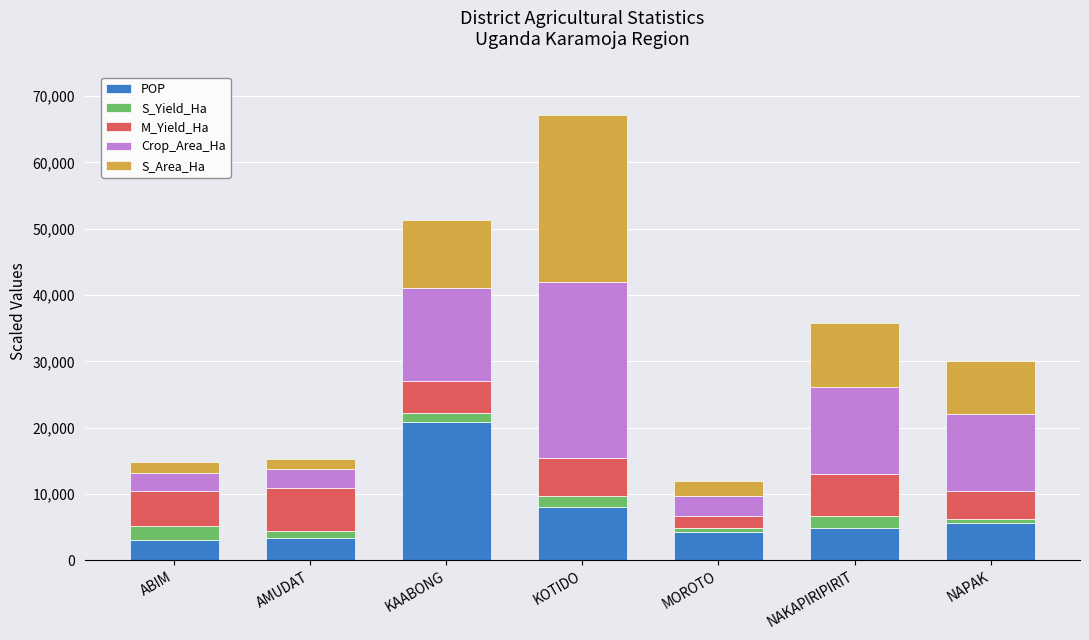

Does the chart contain stacked bars?

Yes